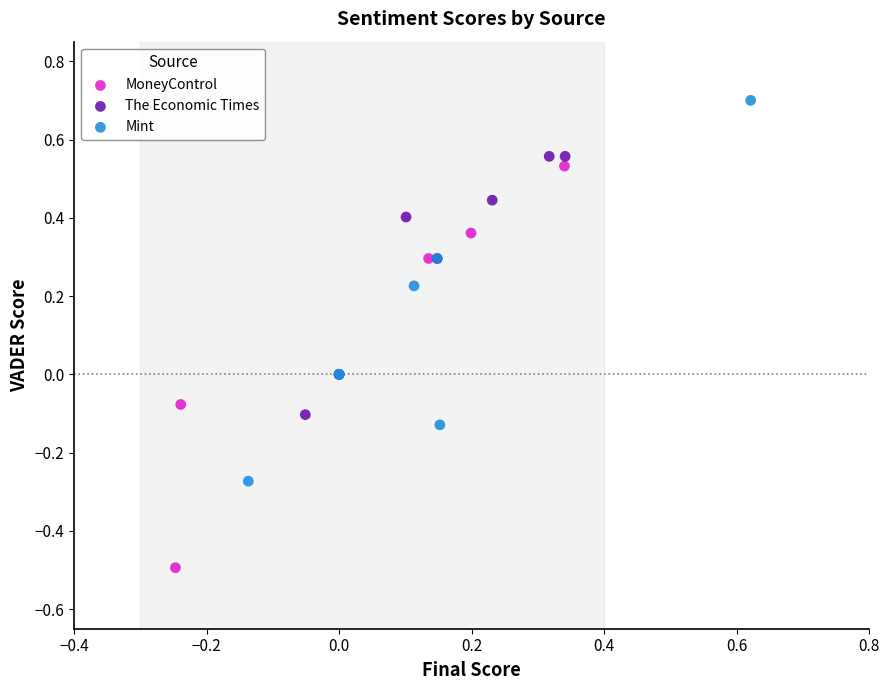

Which series has the widest spread of Y values?

MoneyControl